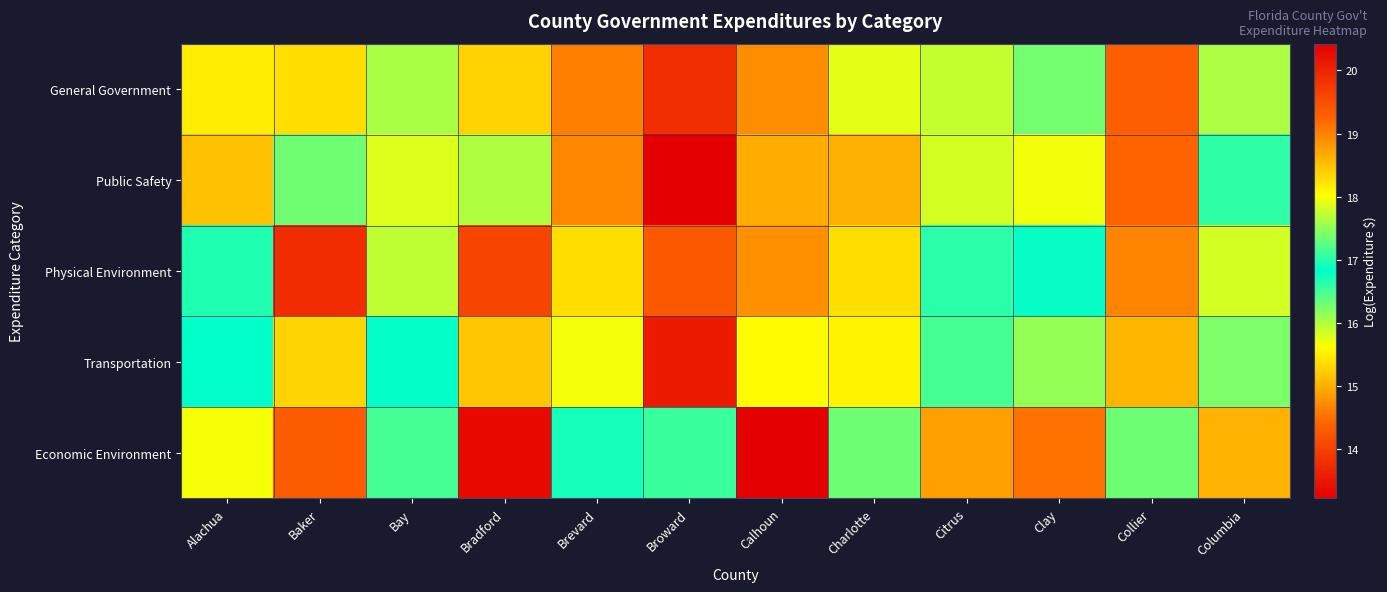

At Brevard, list the series in order from largest to smallest.

General Government, Public Safety, Physical Environment, Transportation, Economic Environment